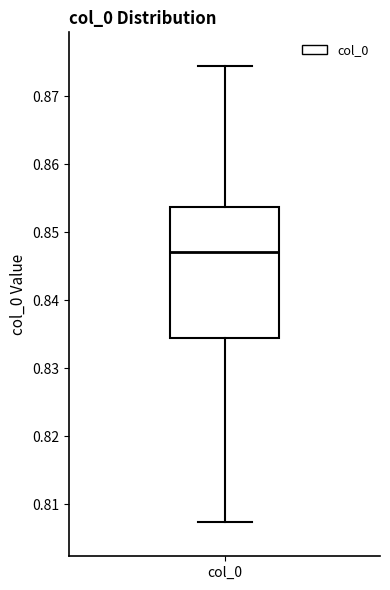

Where does the lower whisker of the box for col_0 end on the y-axis? The values are not printed on the chart, so give them approximately, as read against the axis.

0.807